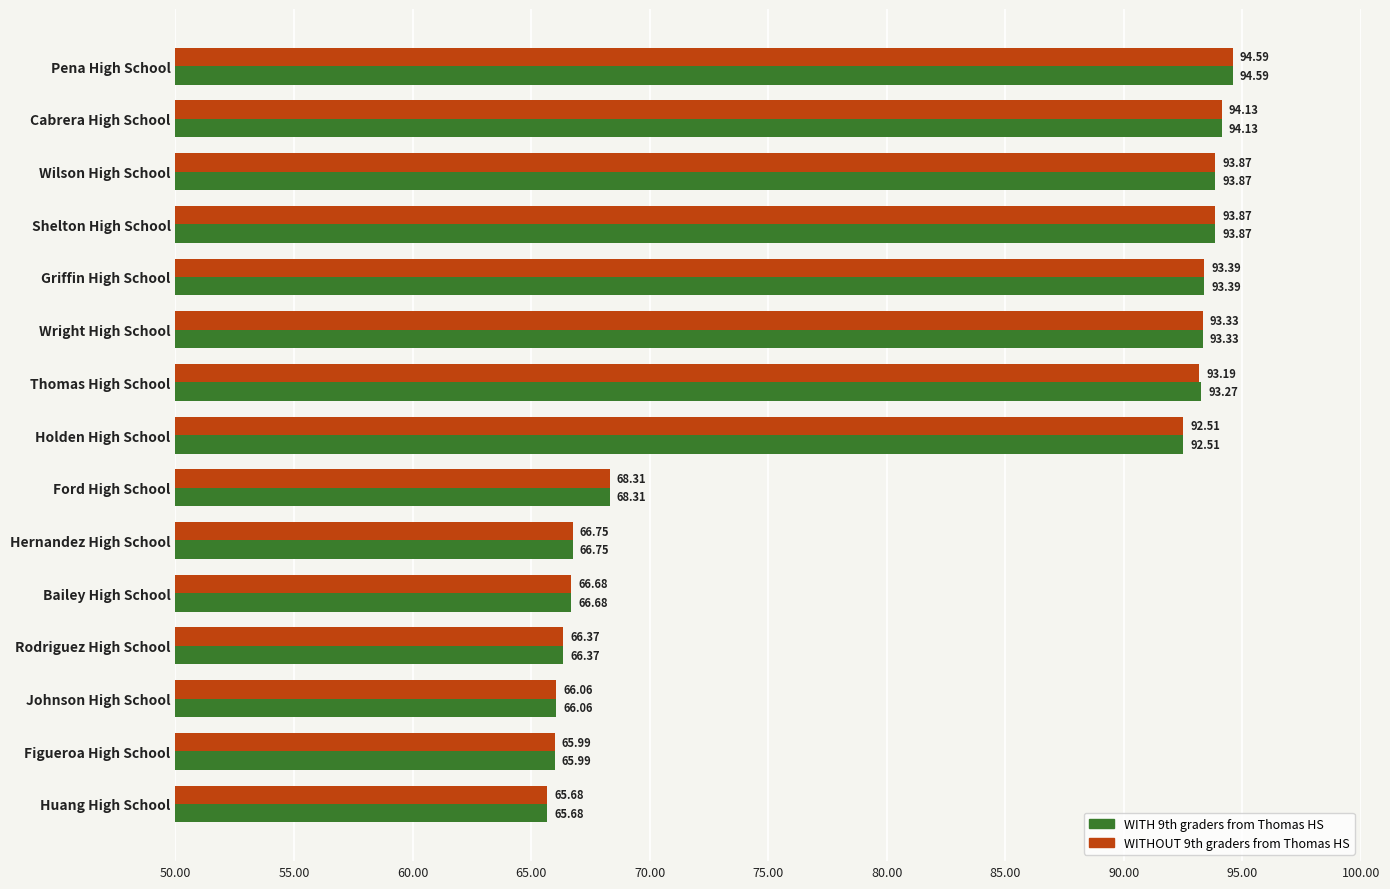

What is the total value across all series at Holden High School?

185.0